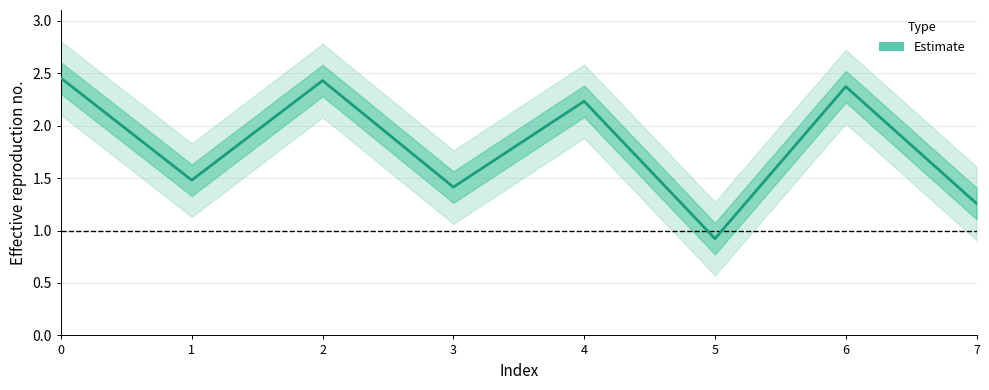

Is it true that the value at 0 is 2.5?

True